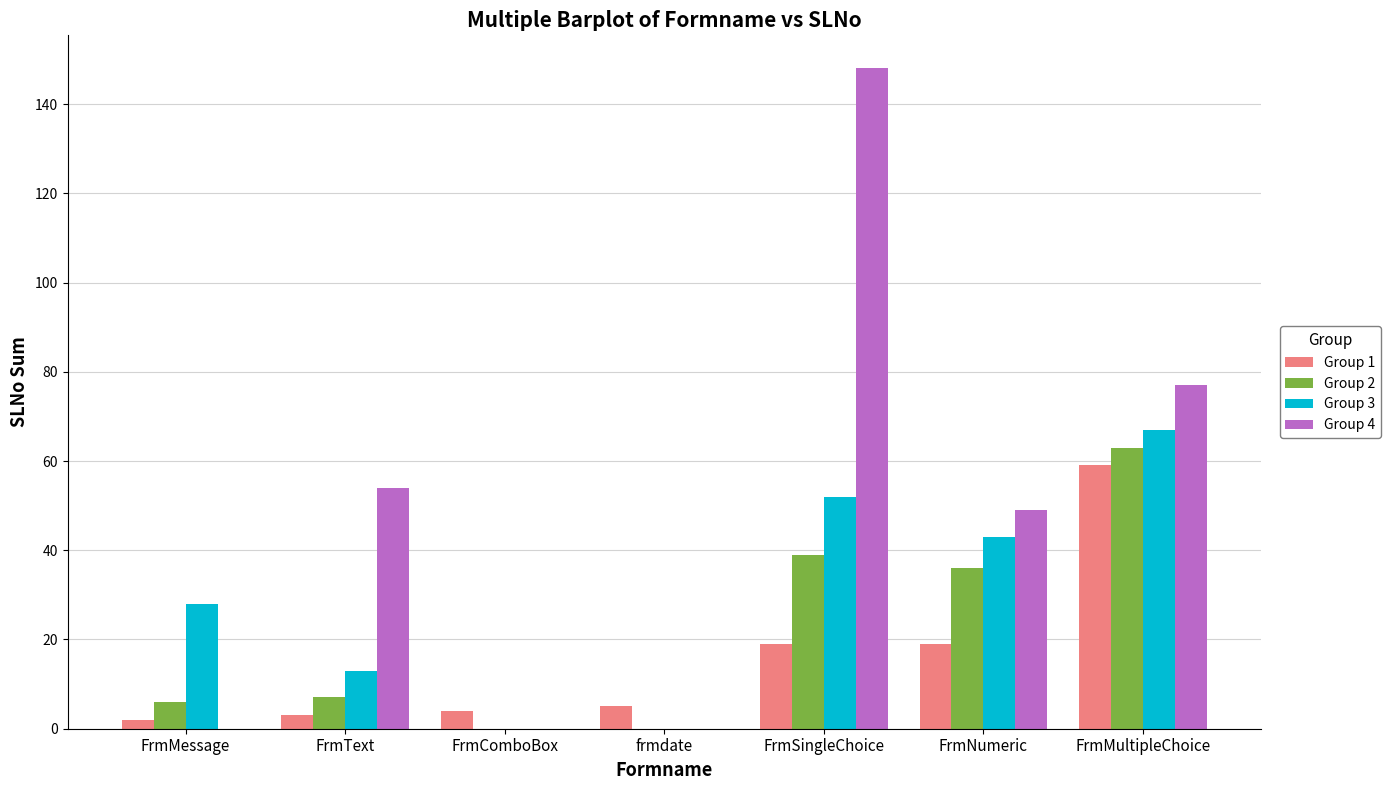

The Group 2 series shows 2 at FrmText. True or false?

False